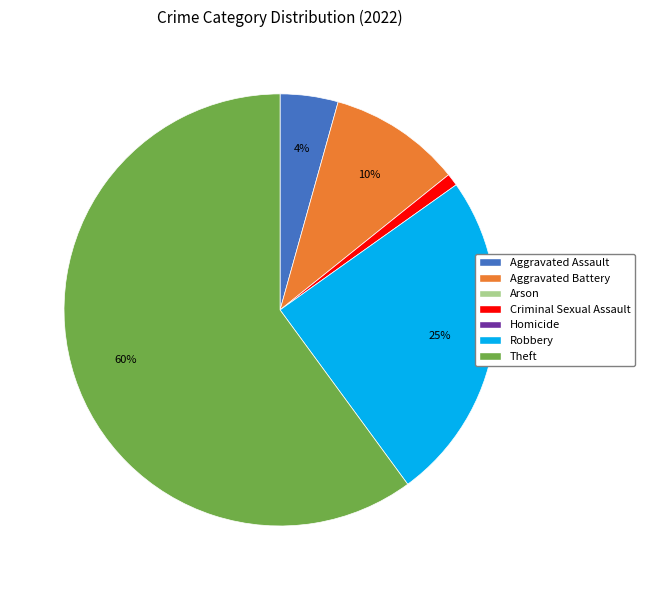

To the nearest percent, what is the difference between the largest and smallest slice percentages?

59%